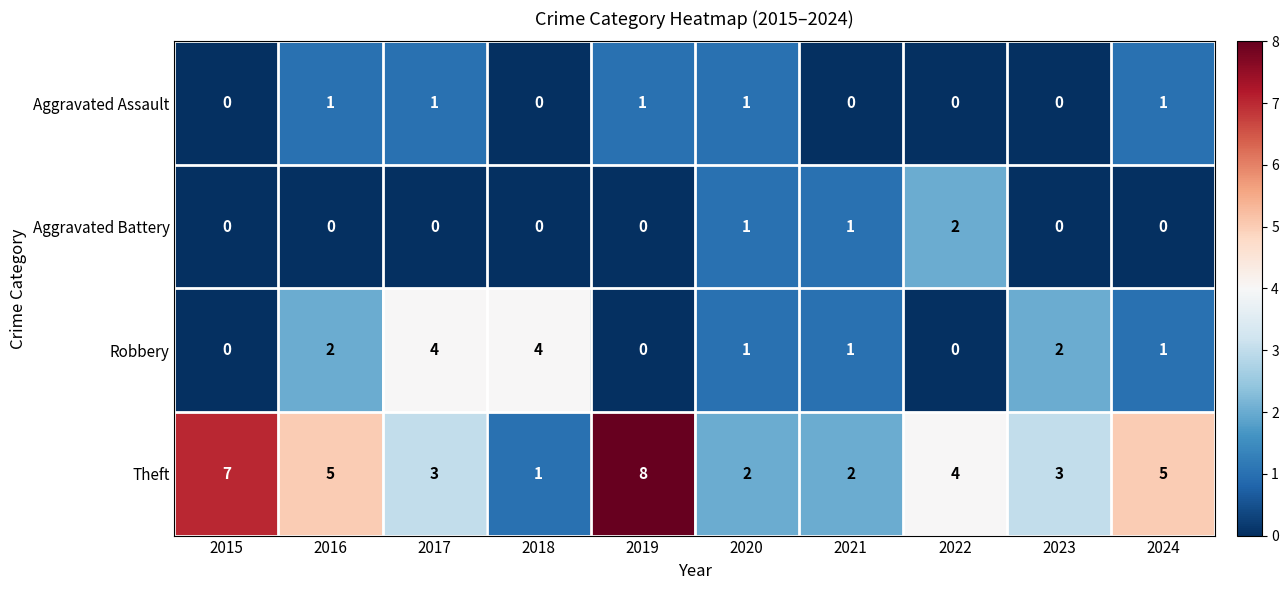

List the series in order of their peak value, highest first.

Theft, Robbery, Aggravated Battery, Aggravated Assault